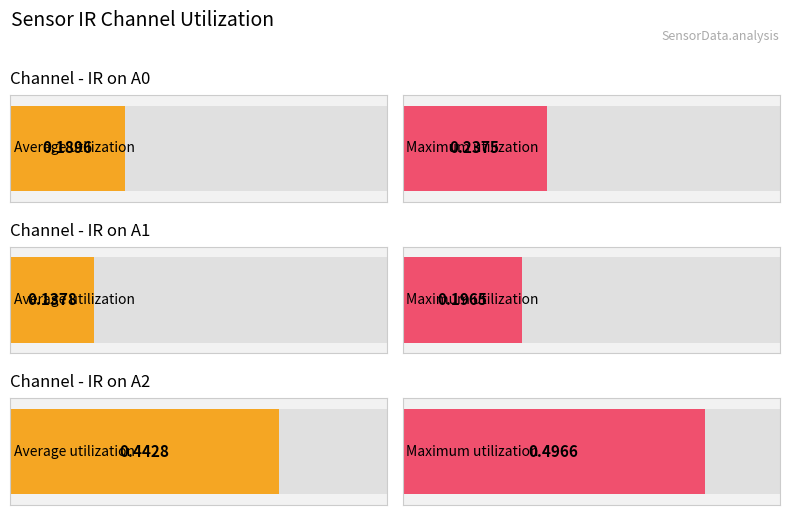

How many distinct data groups are displayed?

3